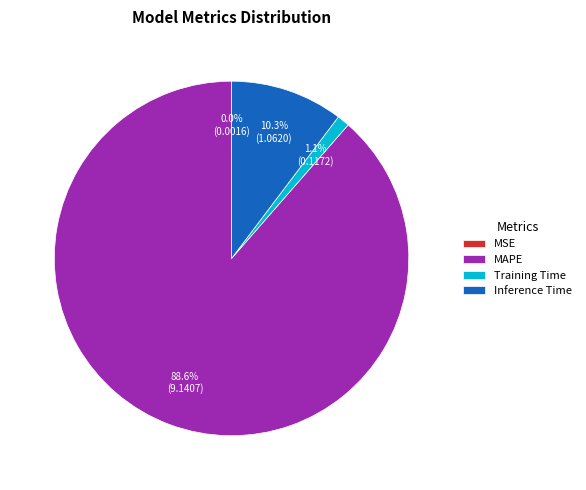

Does any single category account for the majority?

Yes